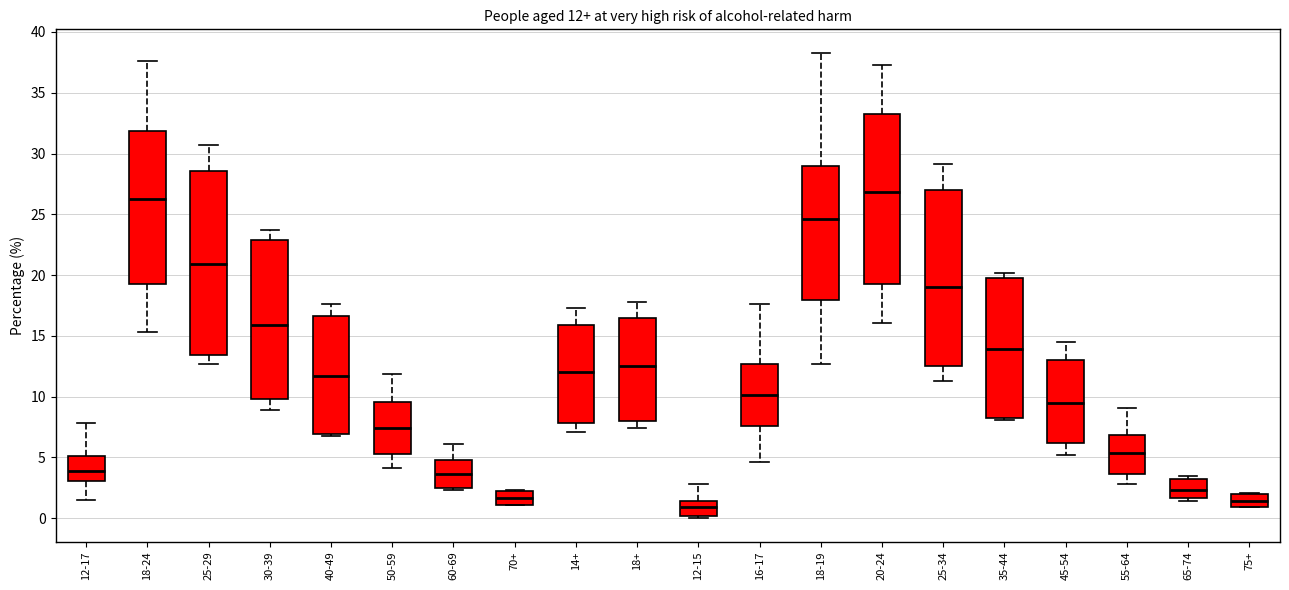

Comparing the boxes themselves (not the whiskers), which one is the tallest?

25-29